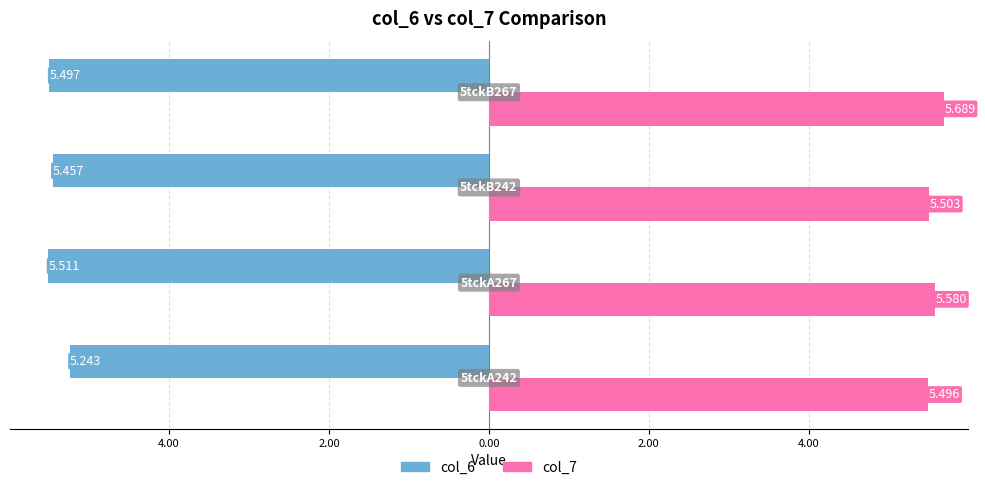

What are all the series names shown in the legend?

col_6, col_7